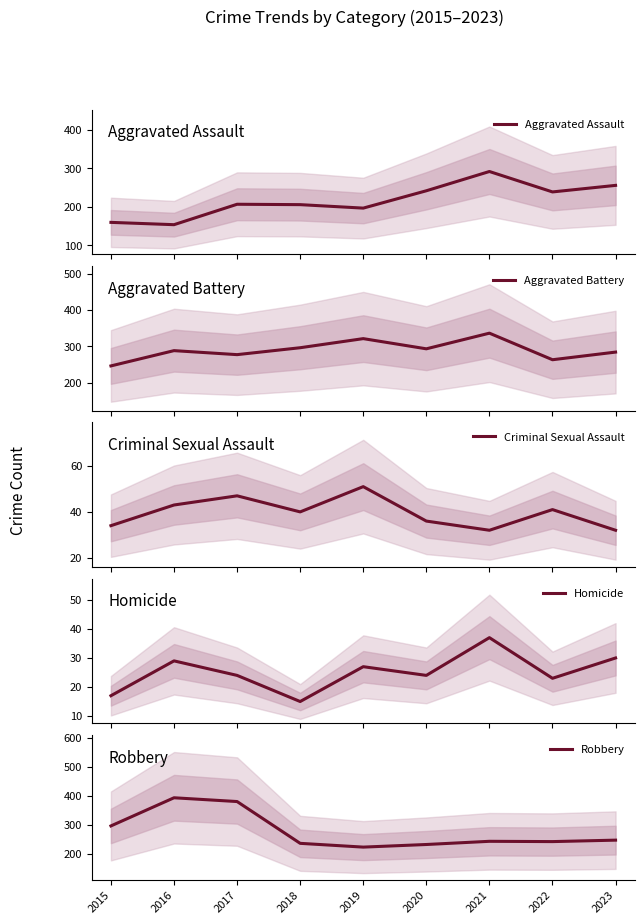

What is the total value across all series at 2018?

794